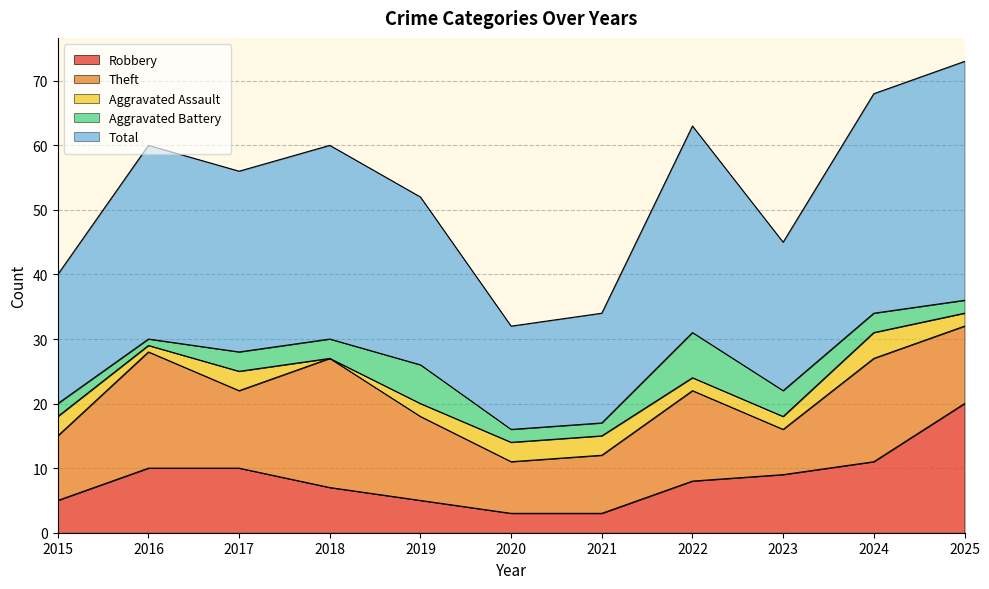

How many interior local peaks does the Theft series have?

4